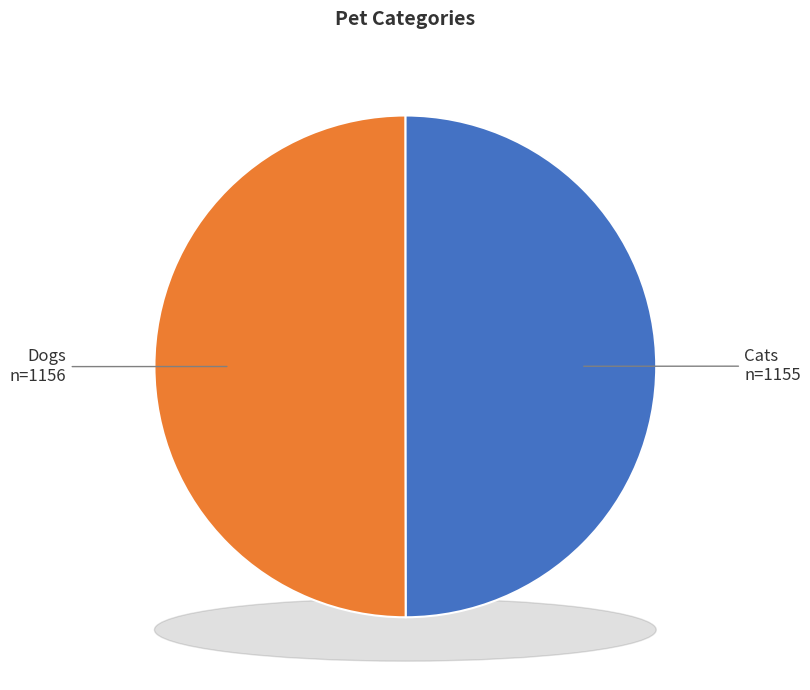

Count the number of slices in the pie.

2